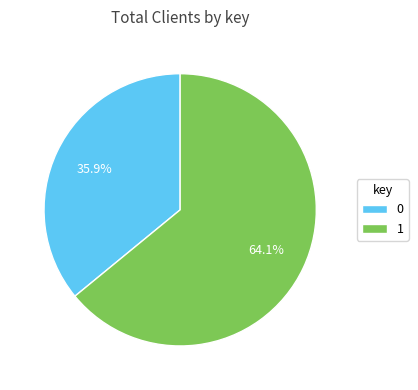

Approximately how many times larger is the value at 0 compared to 1?

0.6